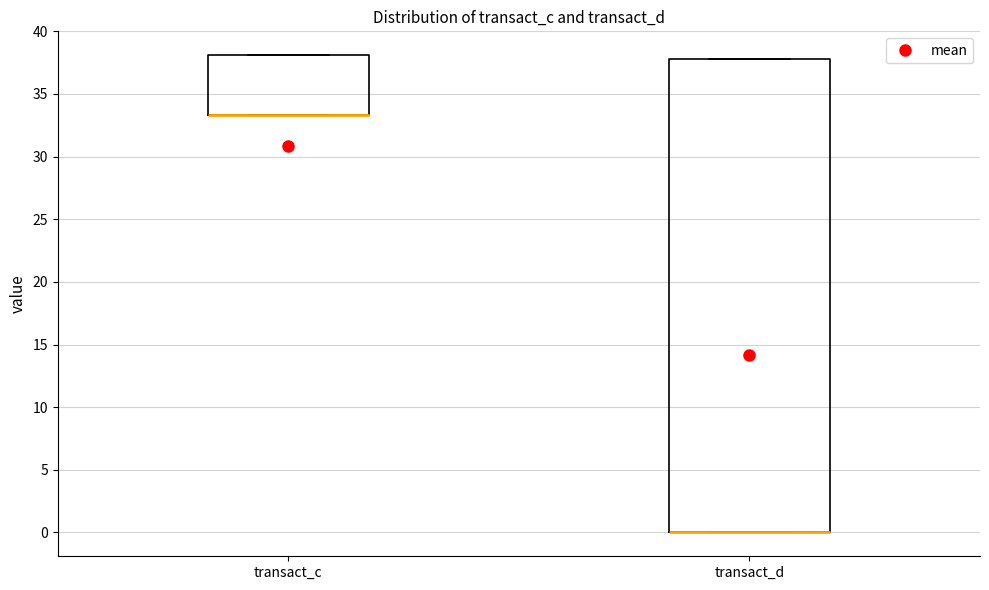

Reading left to right, read every box against the y-axis: the position of its median line, the range the box covers, and the ends of its whiskers. The values are not printed on the chart, so give them approximately, as read against the axis.

transact_c: median 33.5 (drawn on the box's lower edge), box 33.5 to 38.0, whiskers 33.5 to 38.0
transact_d: median 0.0 (drawn on the box's lower edge), box 0.0 to 38.0, whiskers 0.0 to 38.0